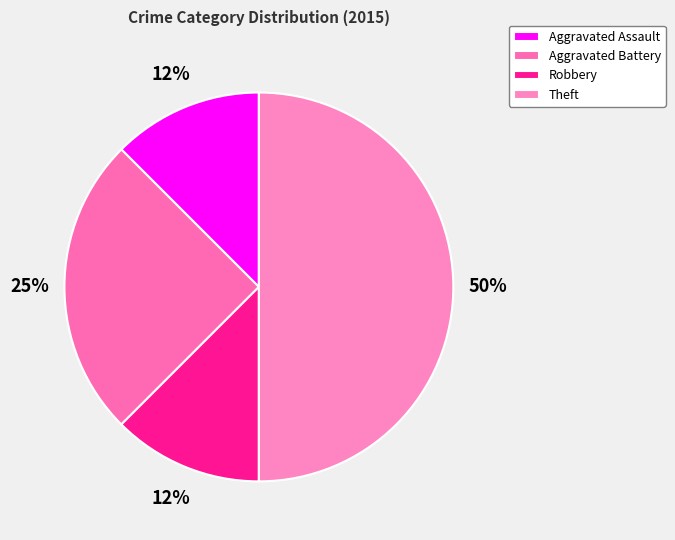

Which category has the biggest portion of the pie?

Theft